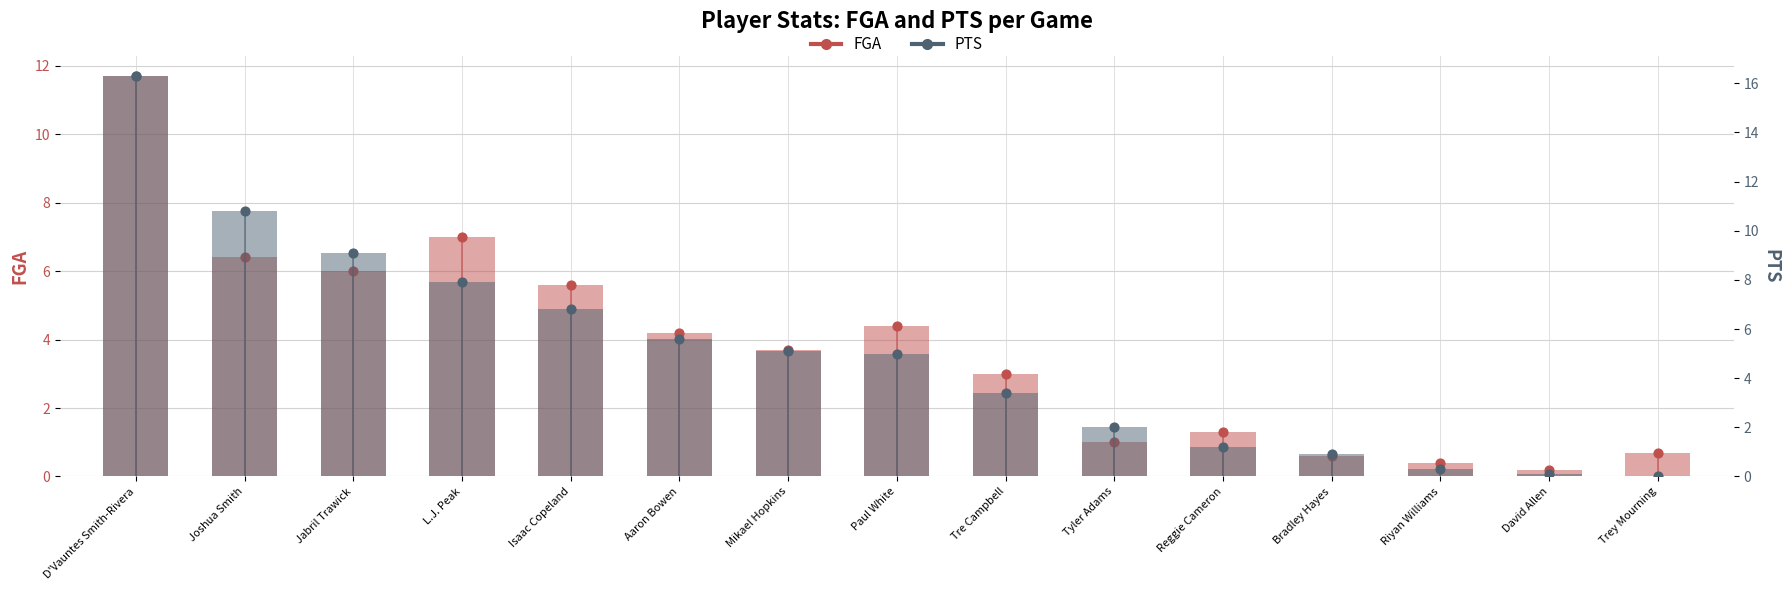

At which category is the sum across all series the highest?

D'Vauntes Smith-Rivera